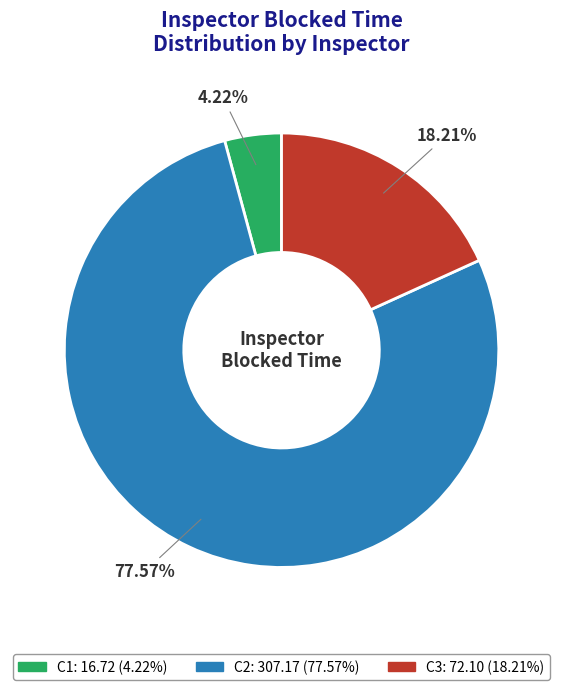

Count the number of slices in the pie.

3